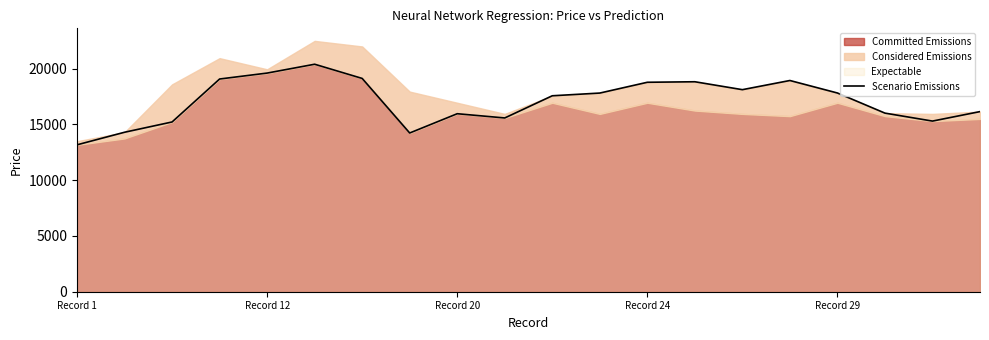

True or false: the data has more than 0 interior local peaks.

True